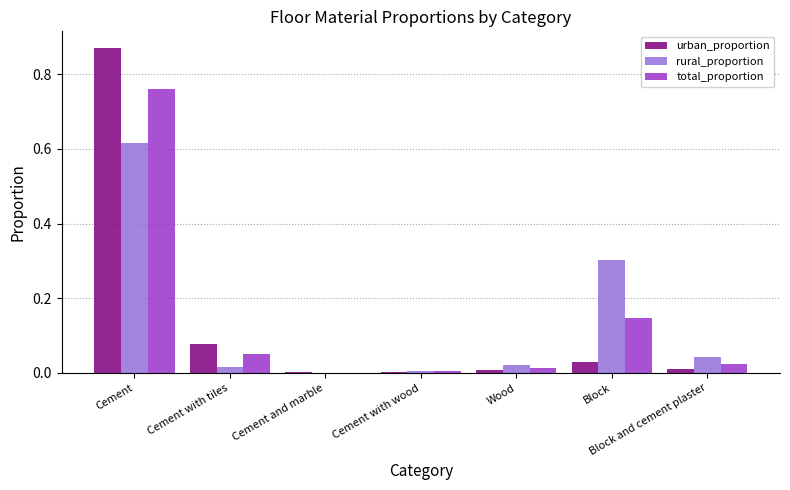

Does the chart contain stacked bars?

No